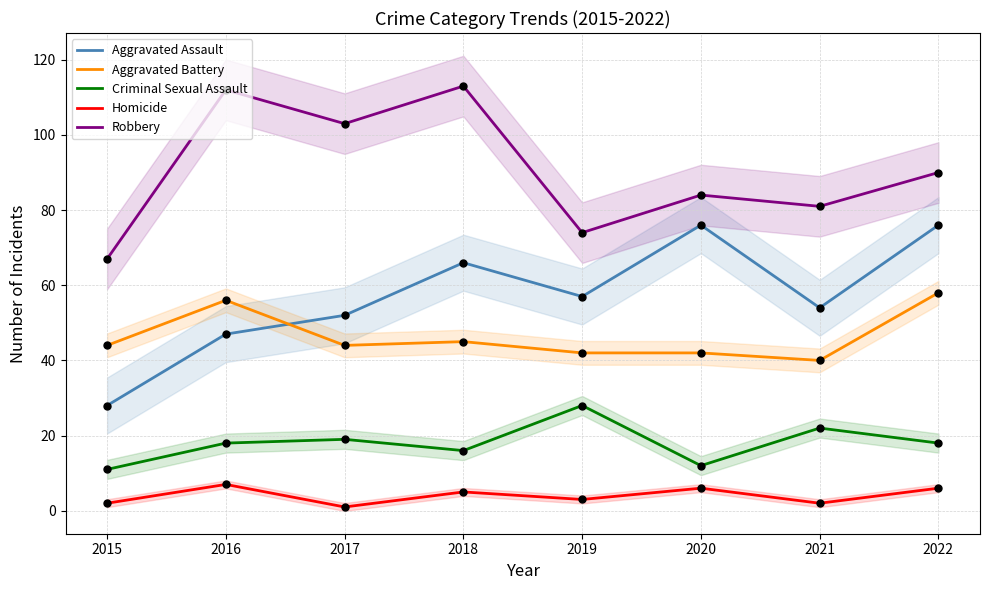

At how many categories does at least one series exceed 39?

8